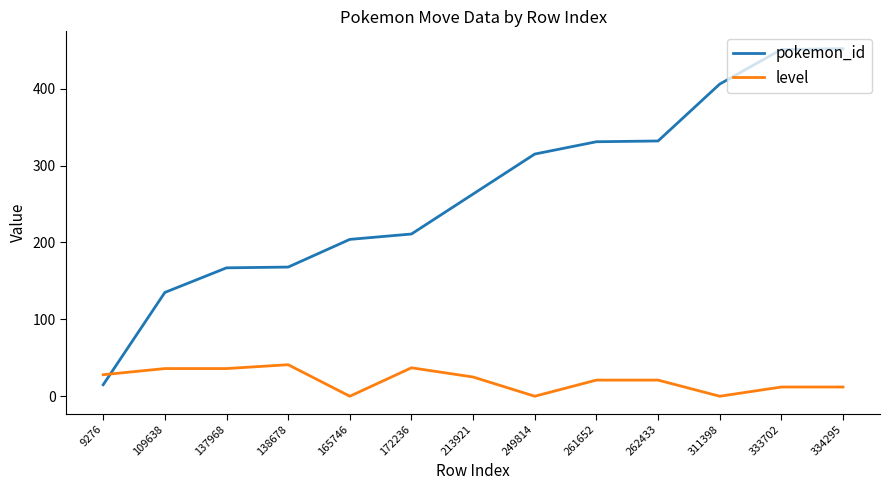

What is the total value across all series at 249814?

315